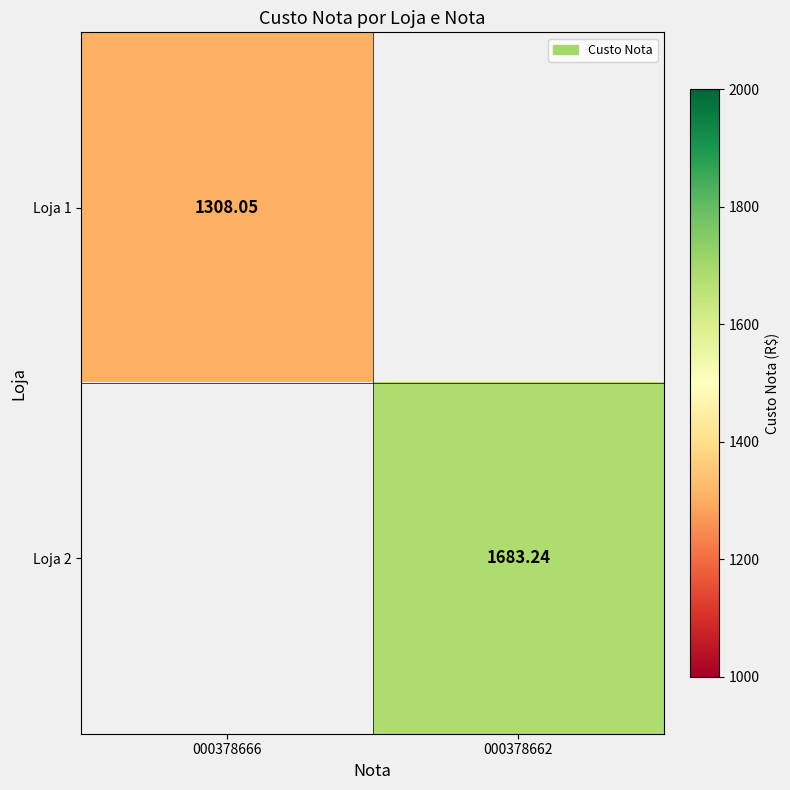

Which category has the lowest value in the Loja 1 series?

000378666